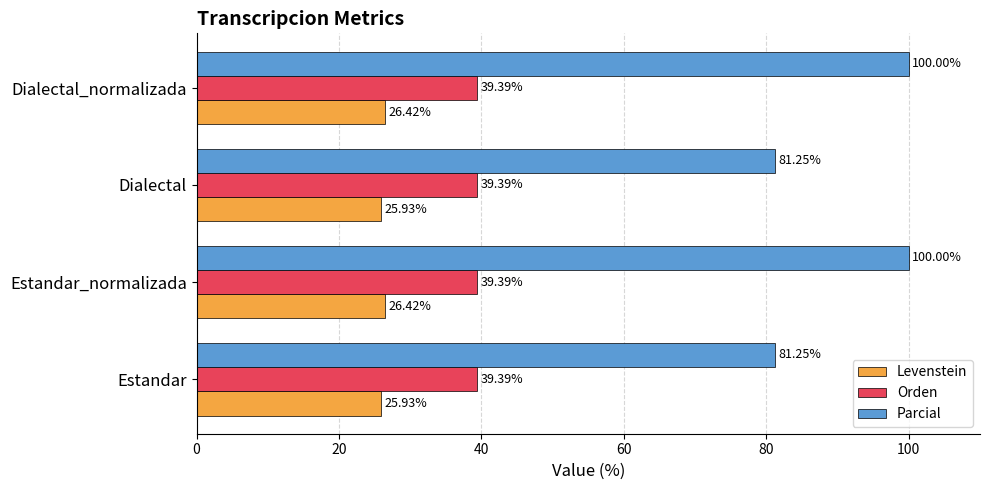

What is the minimum value shown in the chart?

25.9